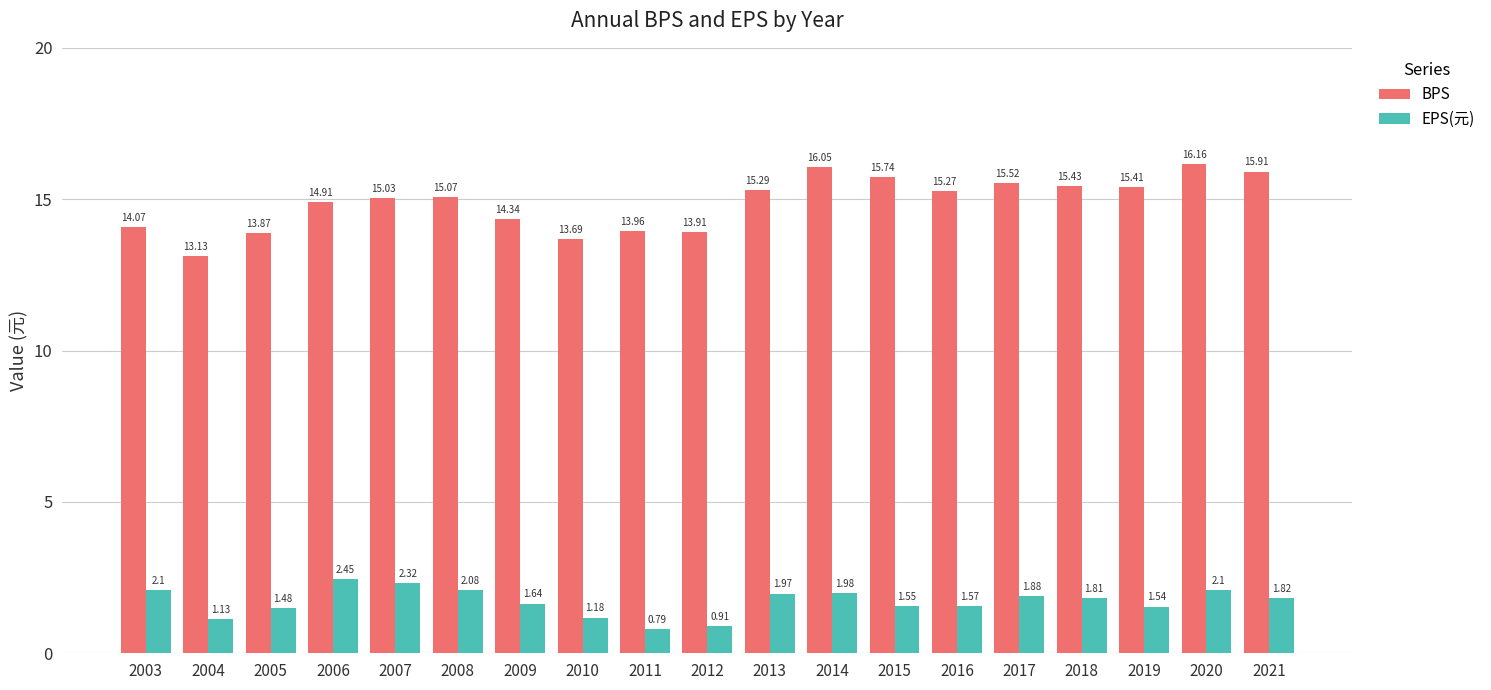

Which series has the widest spread of values?

BPS